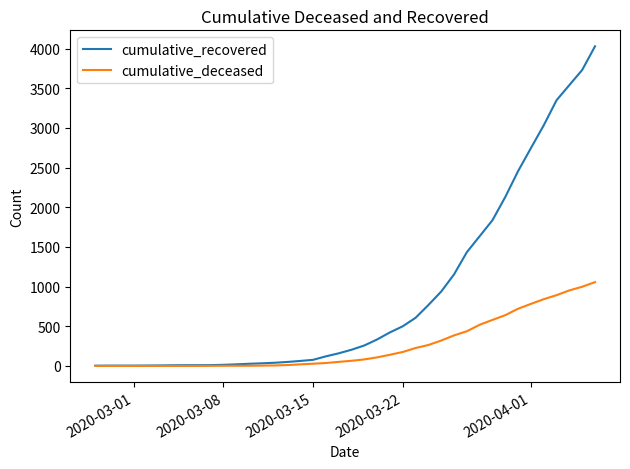

List the series in order of their overall mean, highest first.

cumulative_recovered, cumulative_deceased